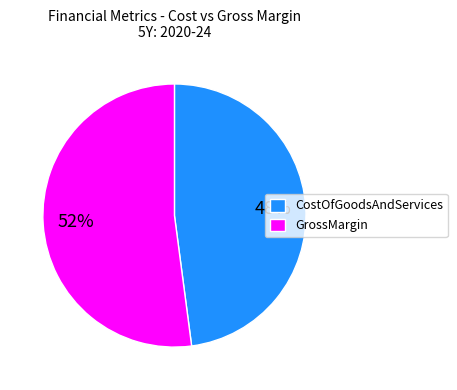

Between GrossMargin and CostOfGoodsAndServices, which is larger?

GrossMargin